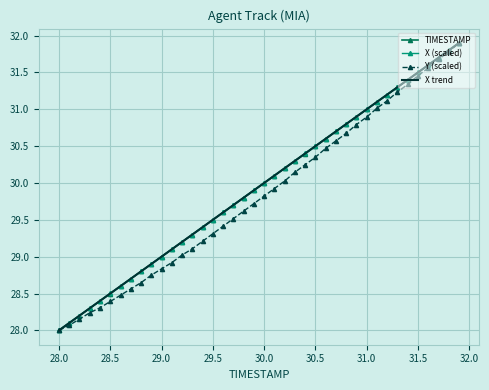

What is the maximum value shown in the chart?

31.9